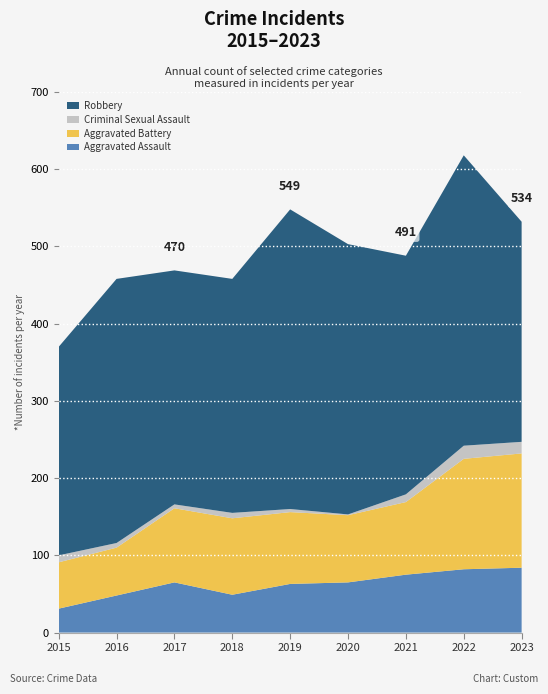

Reading right to left, what are all the values shown in this chart?

Aggravated Assault: 2023=84	2022=82	2021=75	2020=65	2019=63	2018=49	2017=65	2016=48	2015=31
Aggravated Battery: 2023=148	2022=143	2021=94	2020=87	2019=93	2018=99	2017=96	2016=62	2015=60
Criminal Sexual Assault: 2023=15	2022=17	2021=10	2020=1	2019=4	2018=7	2017=5	2016=6	2015=9
Robbery: 2023=285	2022=376	2021=309	2020=350	2019=388	2018=303	2017=303	2016=342	2015=270